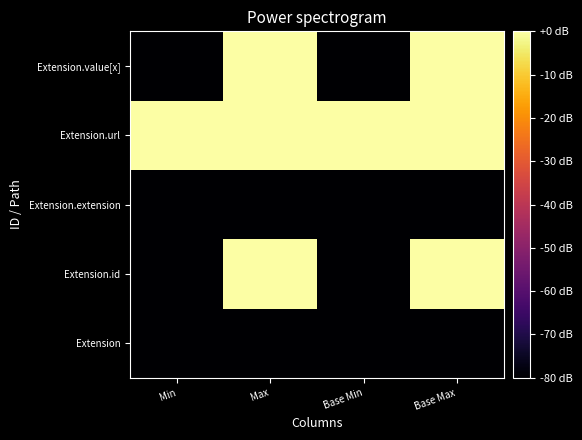

List the series in order of their peak value, lowest first.

Extension, Extension.extension, Extension.id, Extension.url, Extension.value[x]